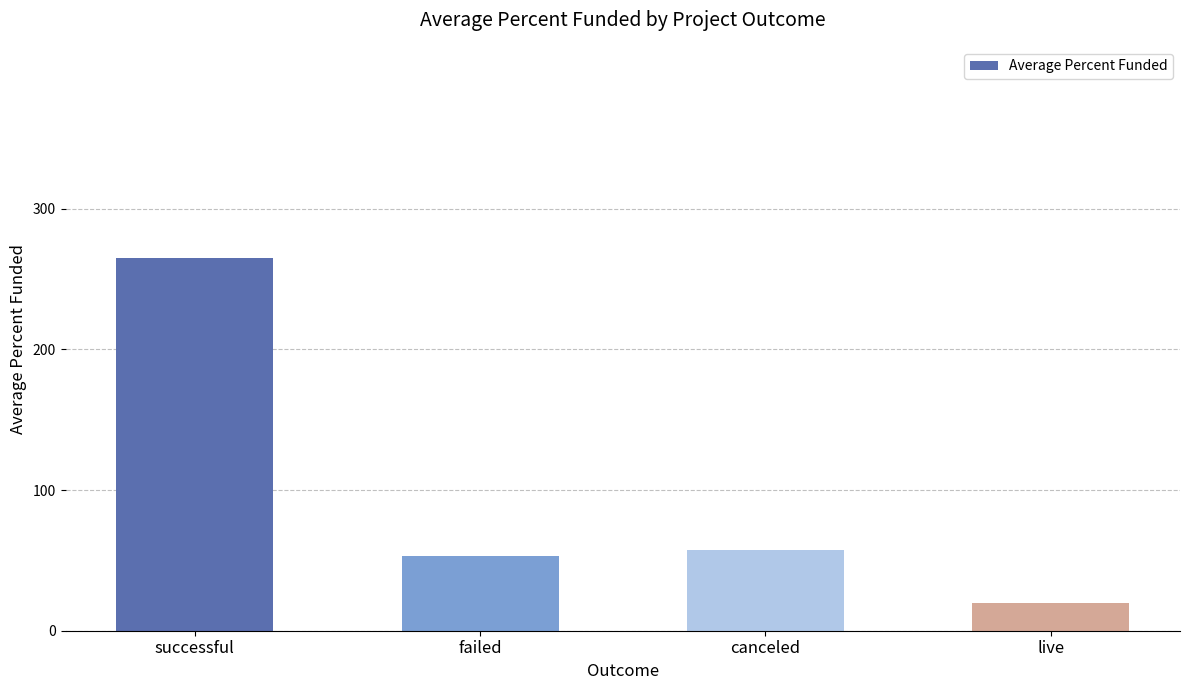

What is the difference between the values at successful and live?

245.3